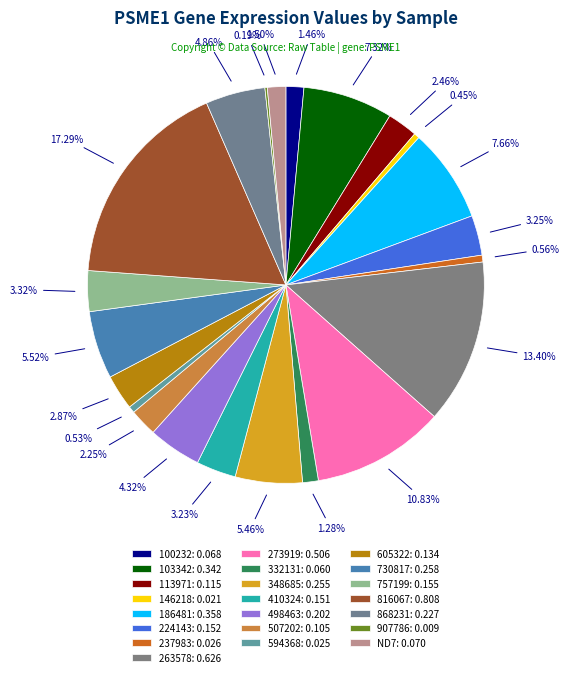

To the nearest percent, what is the difference between the 730817 and 113971 slice percentages?

3%